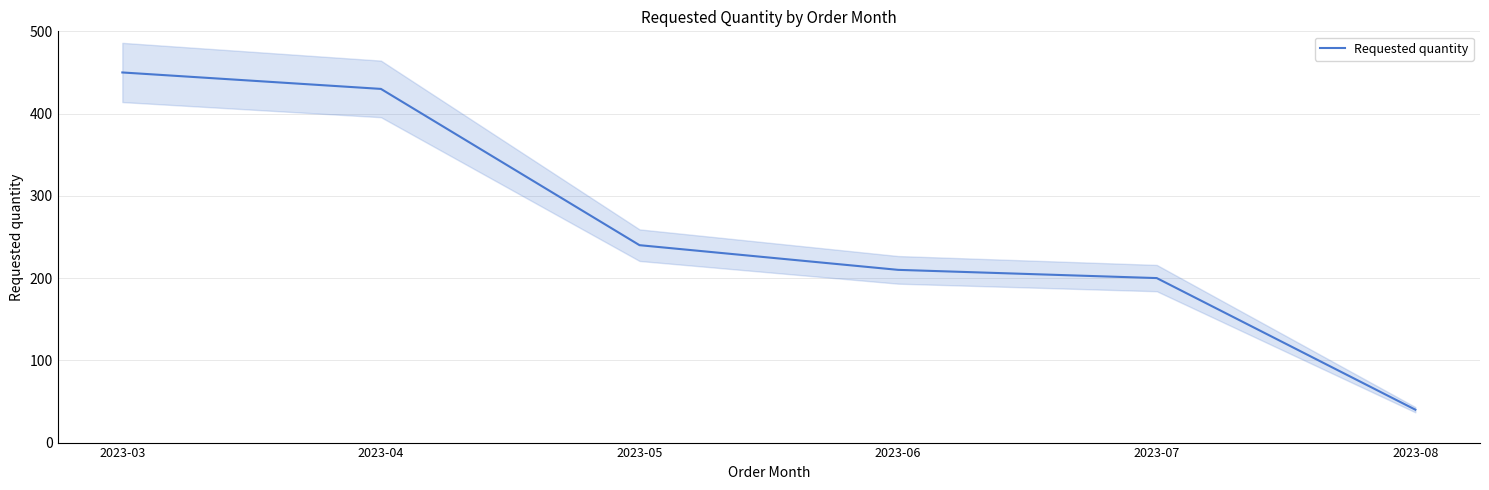

How many lines are shown in the chart?

1